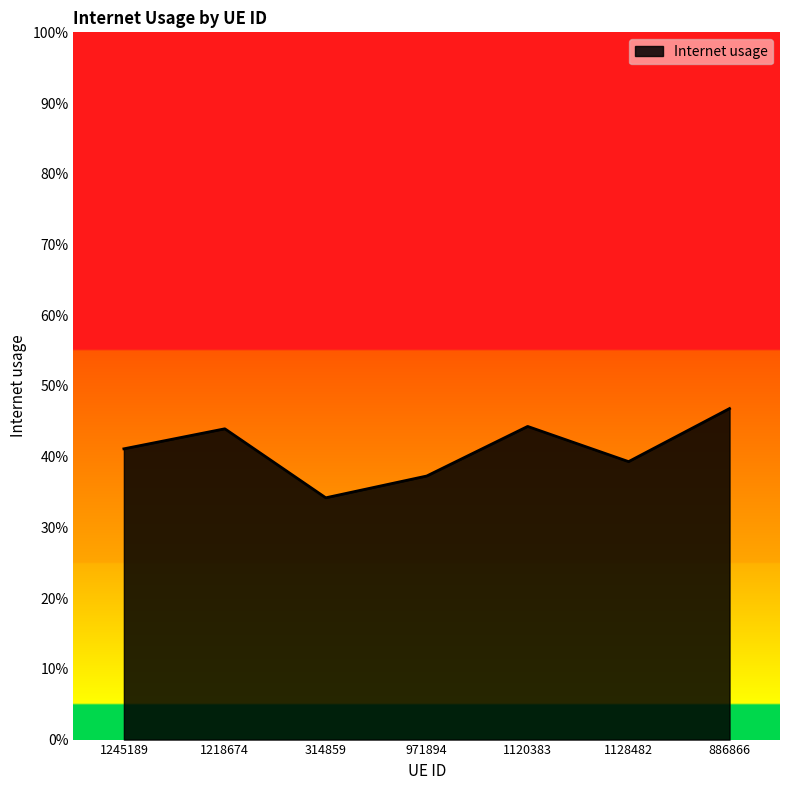

Reading left to right, transcribe all the data shown in this chart.

0.4	0.4	0.3	0.4	0.4	0.4	0.5